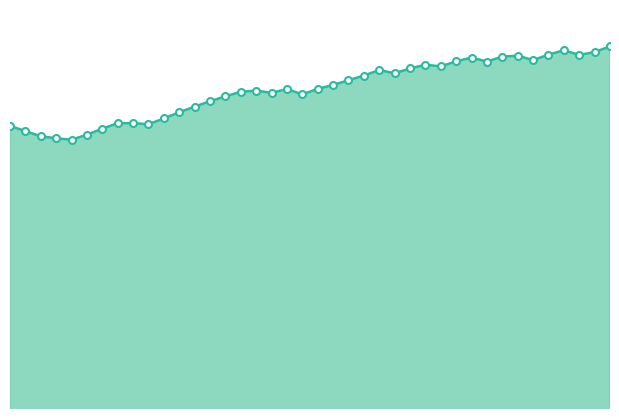

Which series has the largest total across all categories?

mean_series_line